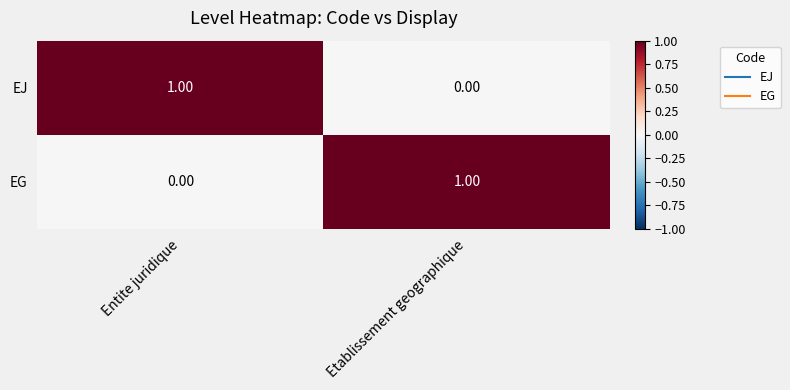

At which label is EJ closest to 0?

Etablissement geographique